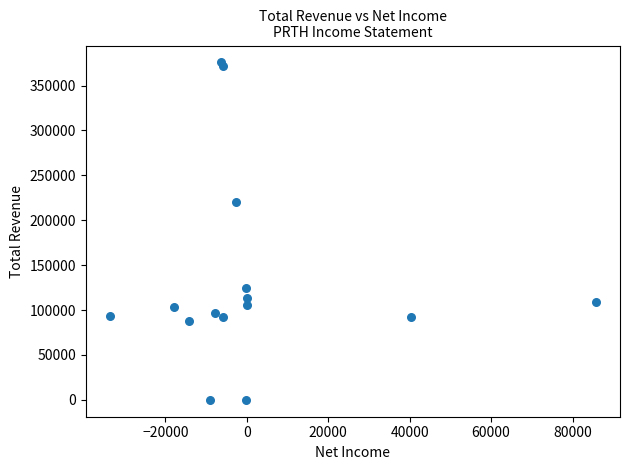

What Y value in the scatter plot is closest to 187900?

220400